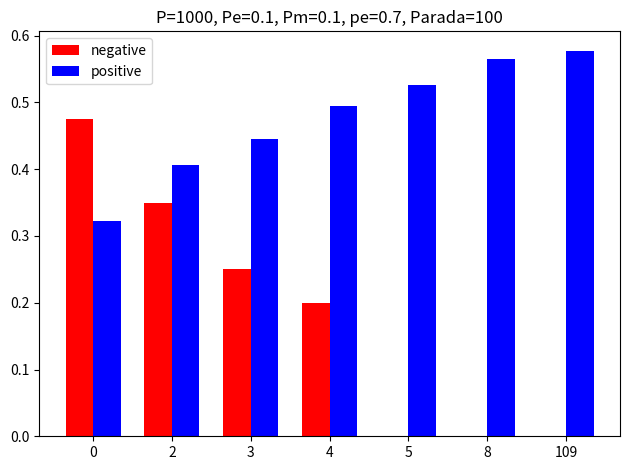

Are the bars grouped side by side (vs. stacked)?

Yes